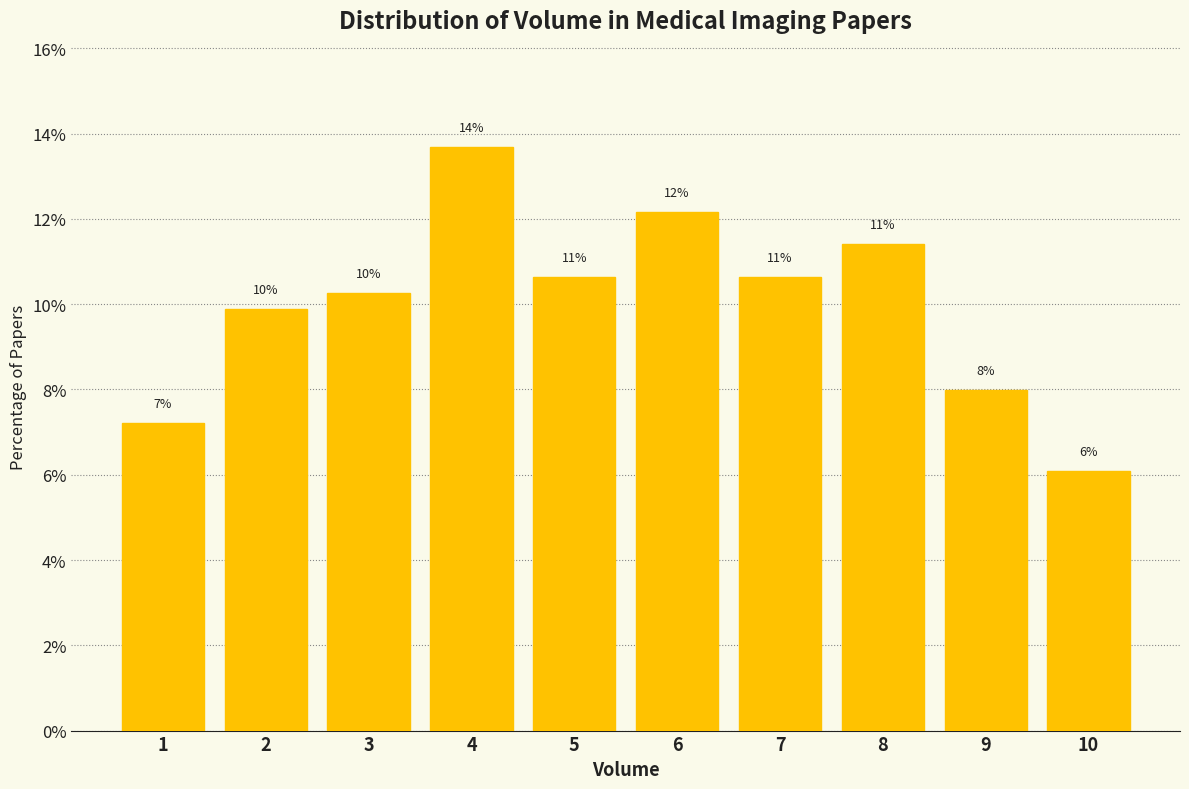

Does the chart contain any negative values?

No